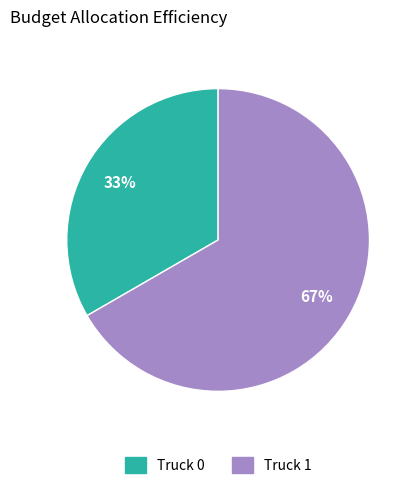

Which slice is the smallest?

Truck 0